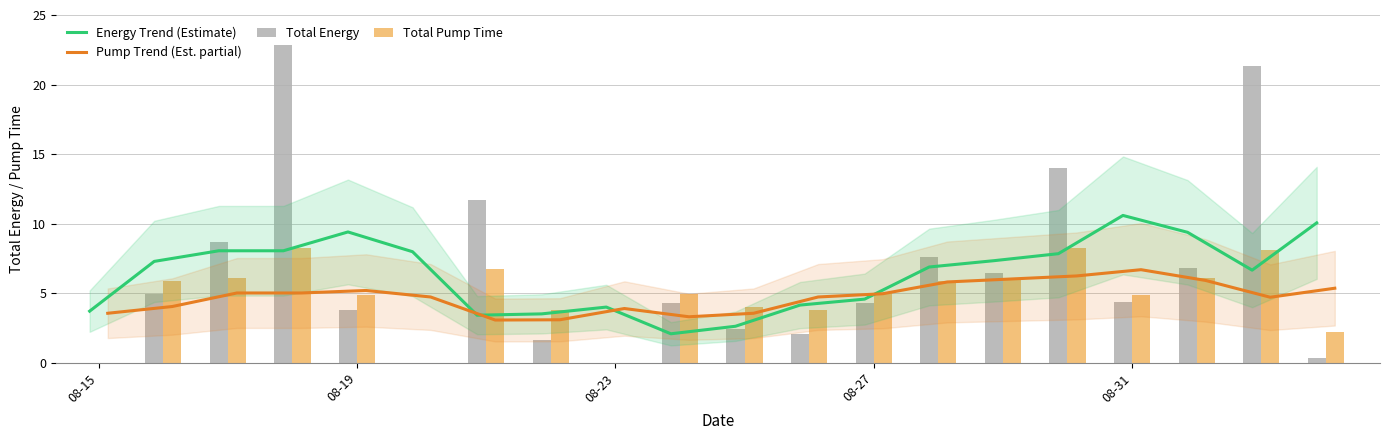

What is the average value of the Total Pump Time series?

4.8